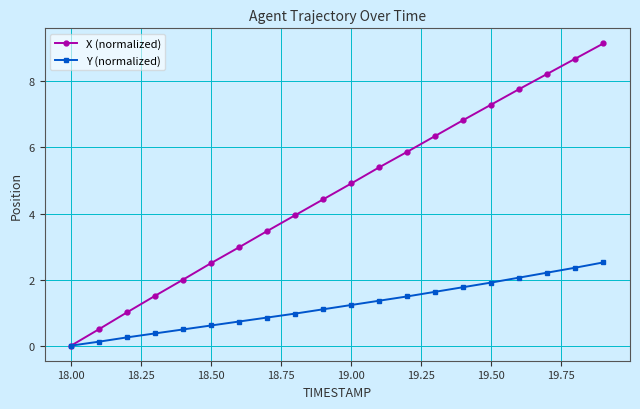

What is the value of the X (normalized) point at the 15th from the left?

6.8